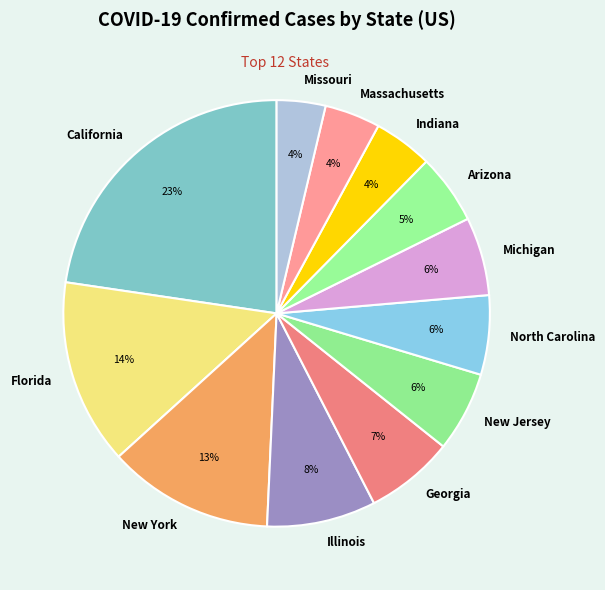

Count the number of slices in the pie.

12